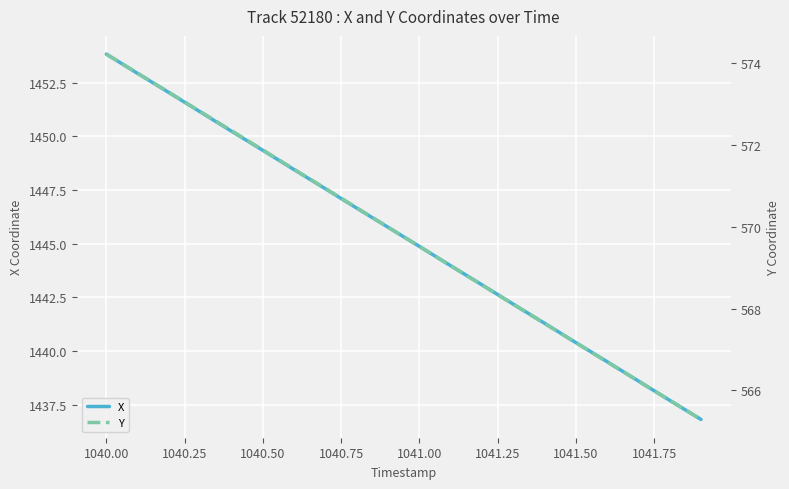

True or false: X has a value of 2168.4 at 1041.00.

False